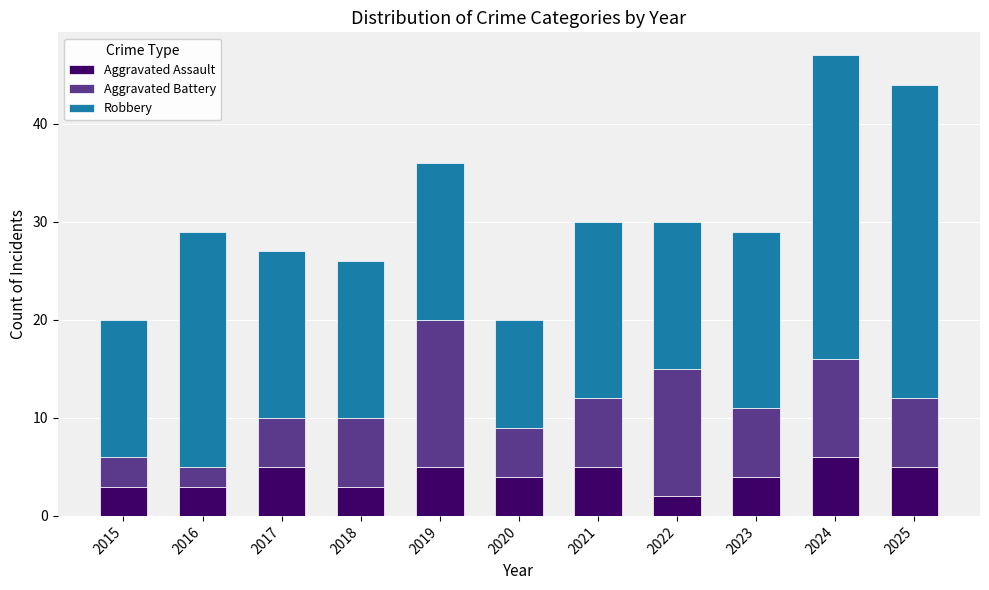

True or false: Aggravated Assault has a value of 3 at 2015.

True